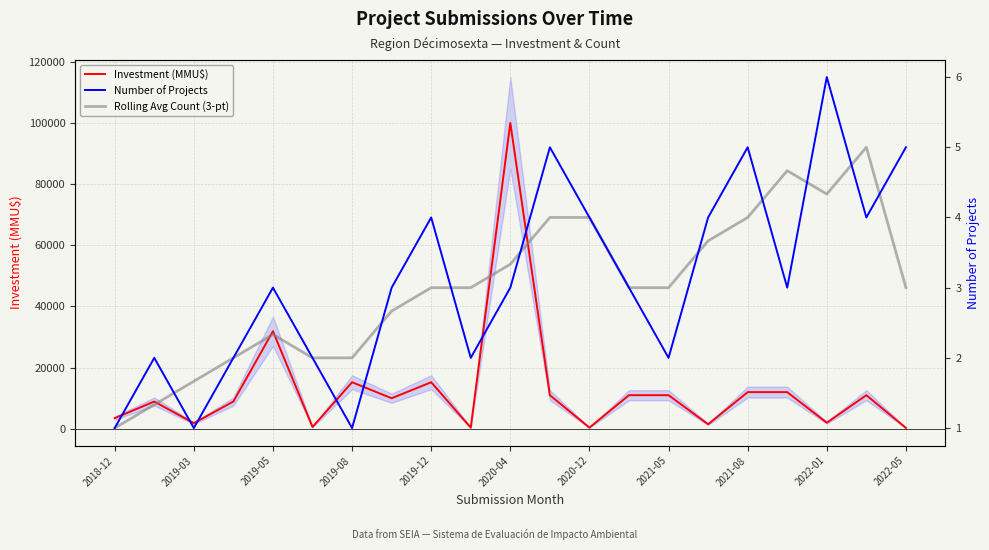

What is the highest value of the Investment (MMU$) series?

100000